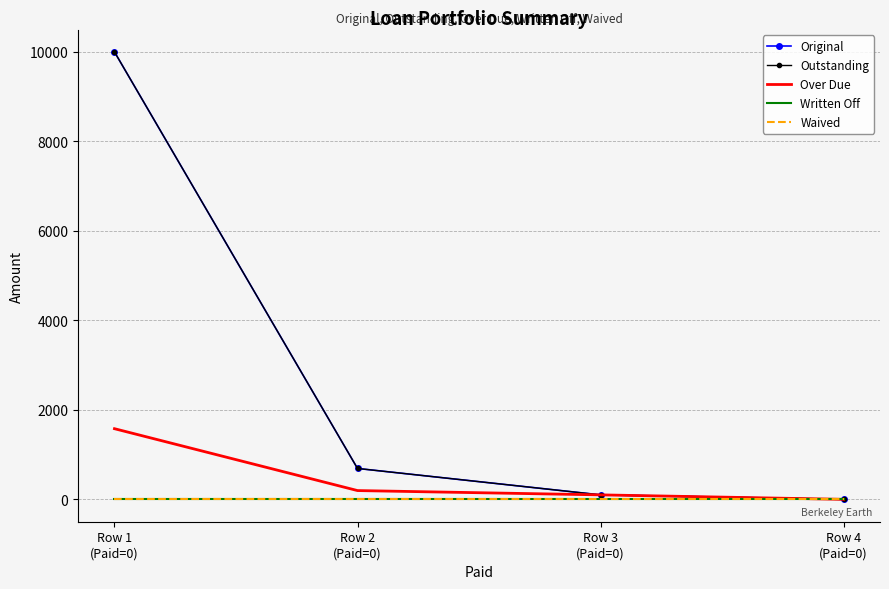

True or false: Written Off has more than 0 points higher than both neighbors.

False